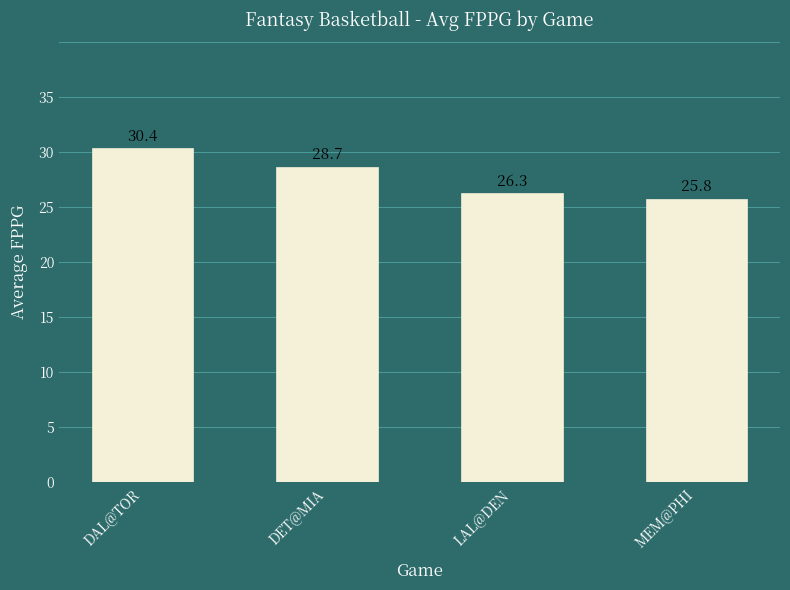

What is the difference between the maximum and minimum values?

4.6